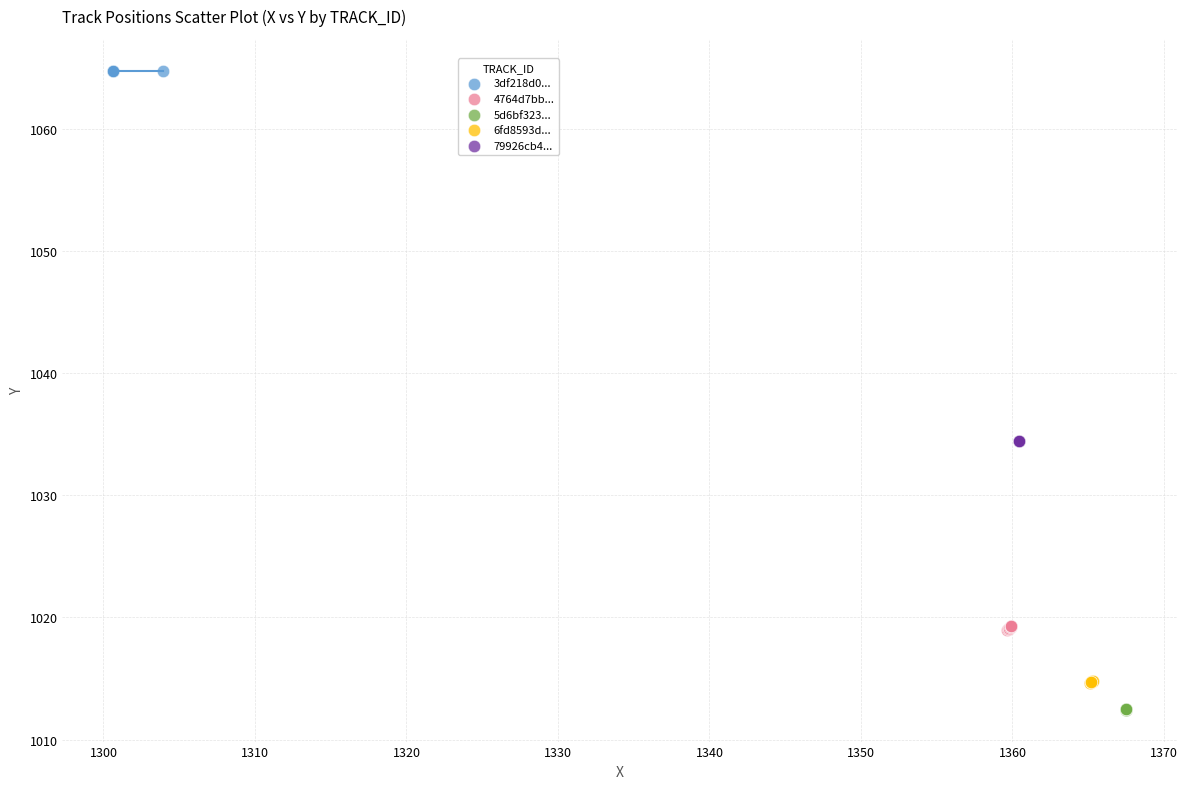

Which series contains the lowest Y value?

5d6bf323...